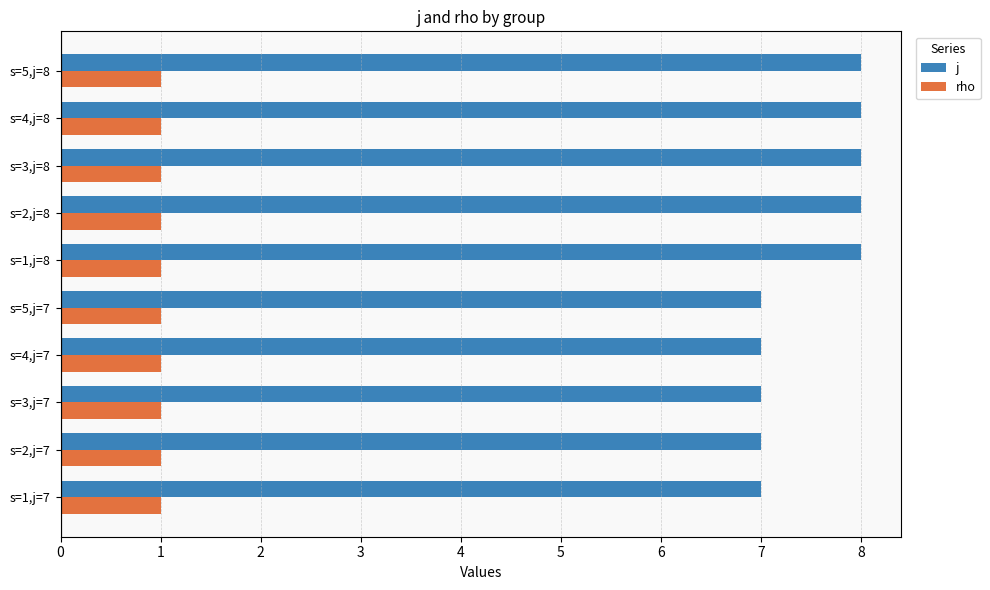

The j series shows 7 at s=1,j=7. True or false?

True